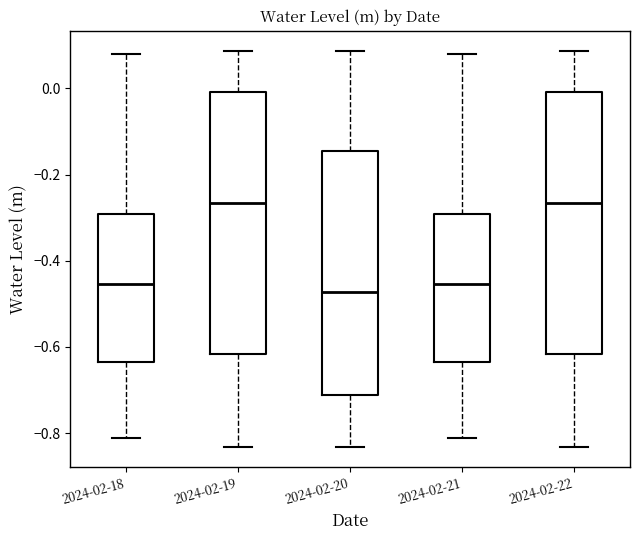

Reading left to right, read every box against the y-axis: the position of its median line, the range the box covers, and the ends of its whiskers. The values are not printed on the chart, so give them approximately, as read against the axis.

2024-02-18: median -0.46, box -0.64 to -0.30, whiskers -0.82 to 0.08
2024-02-19: median -0.26, box -0.62 to 0.00, whiskers -0.84 to 0.08
2024-02-20: median -0.48, box -0.72 to -0.14, whiskers -0.84 to 0.08
2024-02-21: median -0.46, box -0.64 to -0.30, whiskers -0.82 to 0.08
2024-02-22: median -0.26, box -0.62 to 0.00, whiskers -0.84 to 0.08